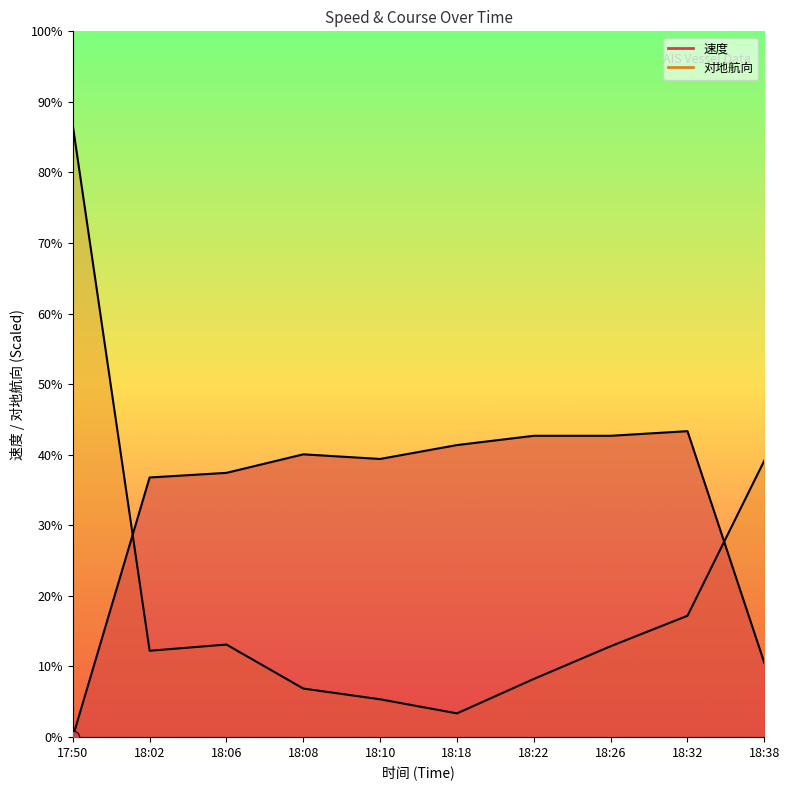

Which series reaches the maximum Y coordinate?

对地航向